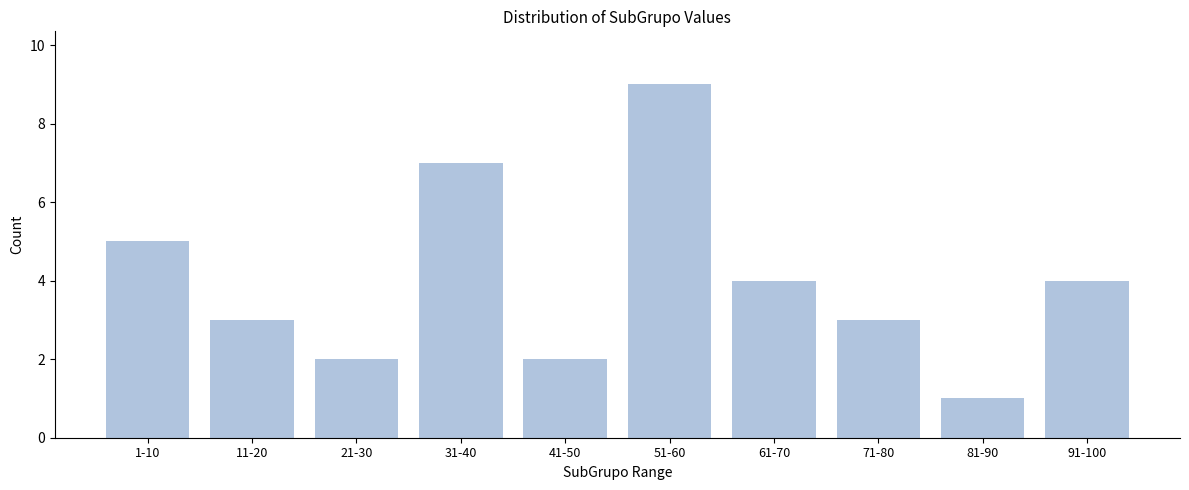

Reading left to right, transcribe all the data shown in this chart.

5	3	2	7	2	9	4	3	1	4